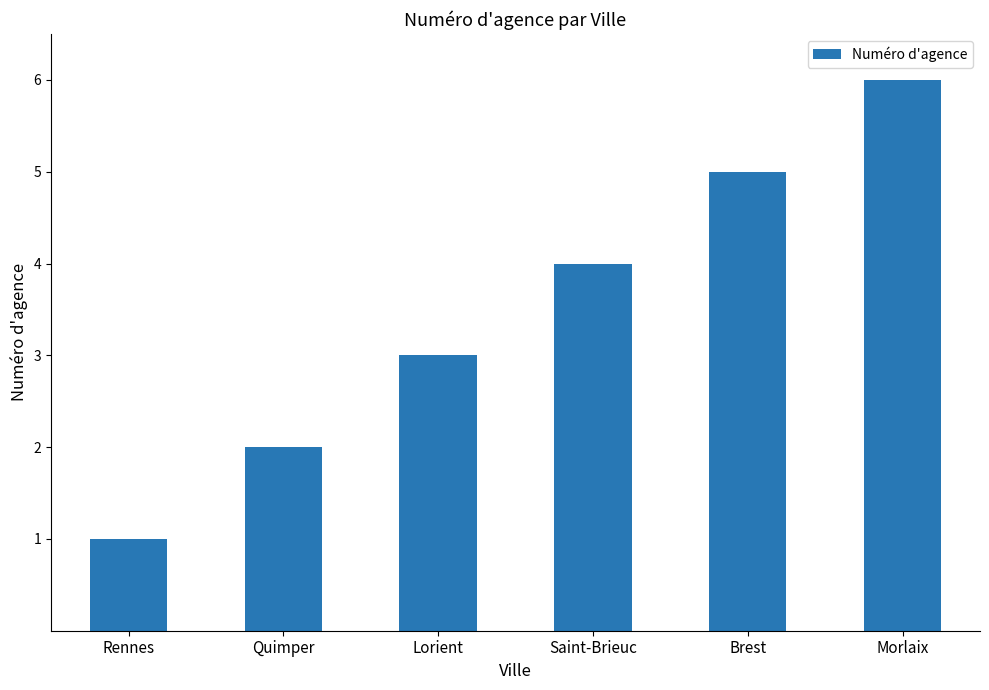

Approximately how many times larger is the value at Brest compared to Quimper?

2.5